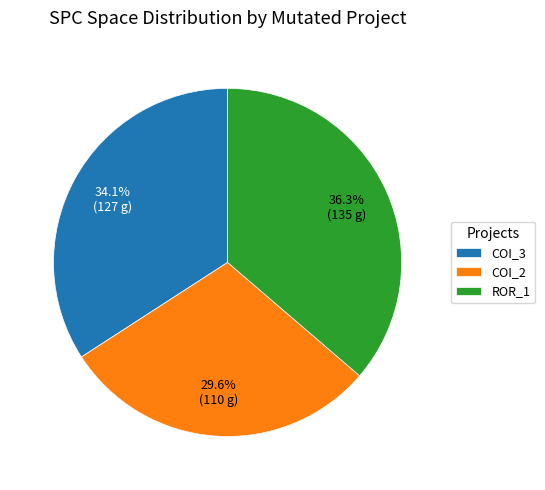

Which category has the smallest portion of the pie?

COI_2